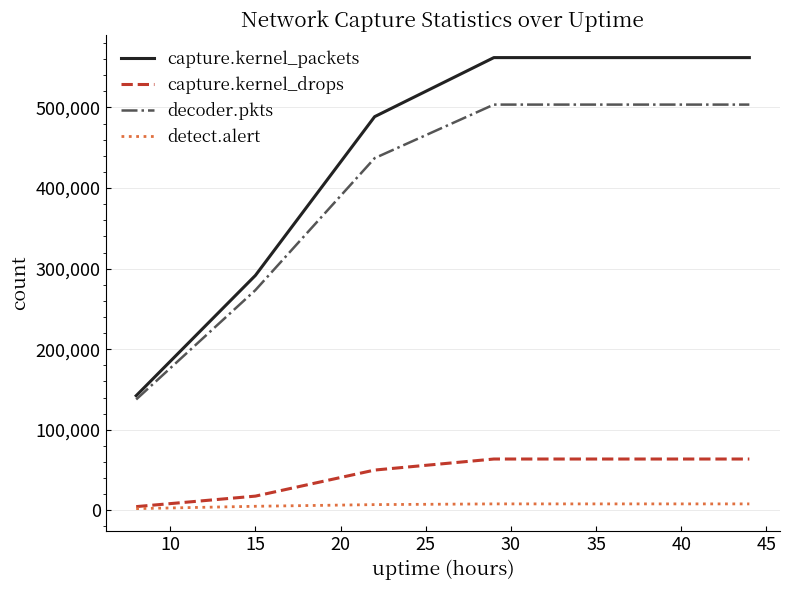

List the series in order of their peak value, lowest first.

detect.alert, capture.kernel_drops, decoder.pkts, capture.kernel_packets